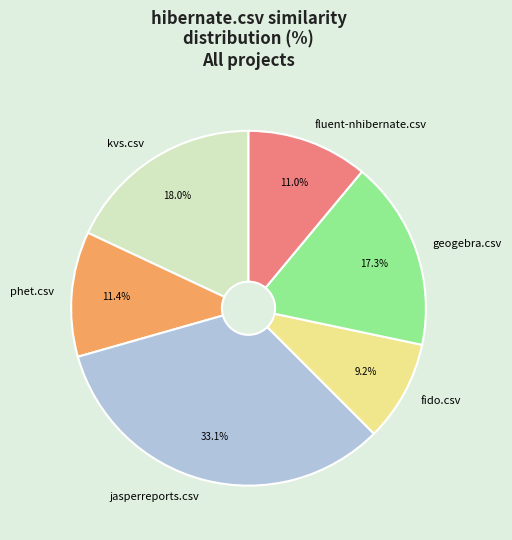

To the nearest percent, what is the combined percentage of fido.csv and phet.csv?

21%